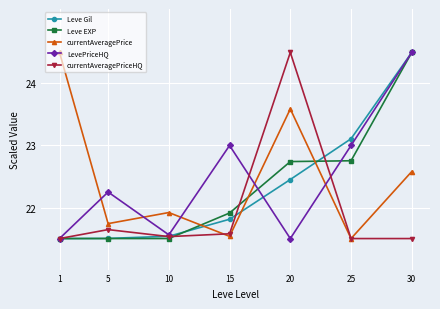

True or false: Leve Gil has more than 2 points higher than both neighbors.

False